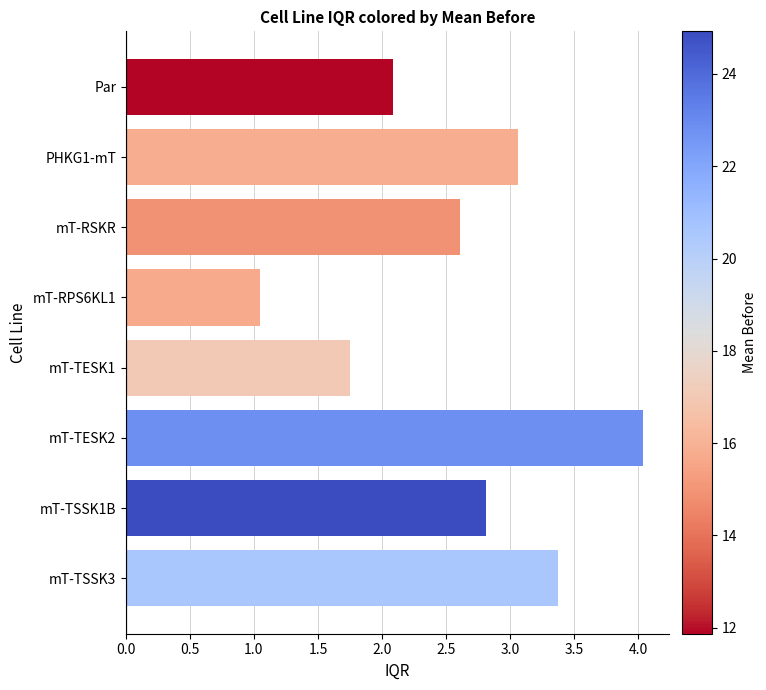

Rank the categories by value from lowest to highest.

mT-RPS6KL1, mT-TESK1, Par, mT-RSKR, mT-TSSK1B, PHKG1-mT, mT-TSSK3, mT-TESK2